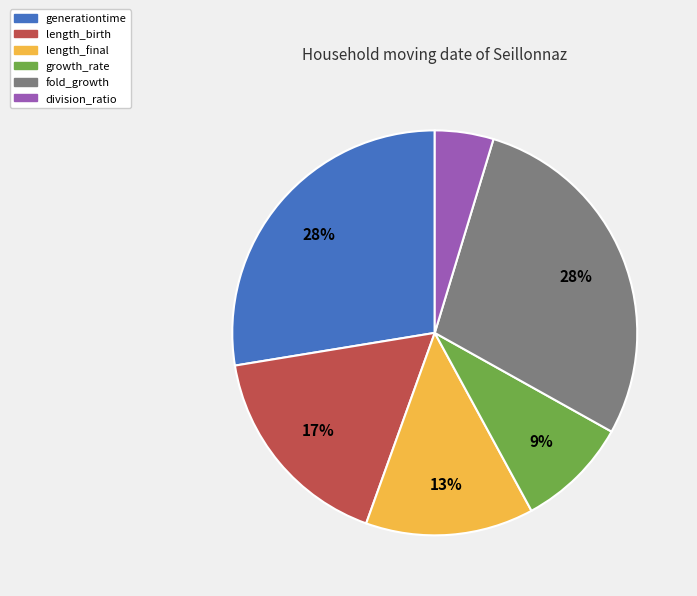

Is length_birth the majority of the pie?

No